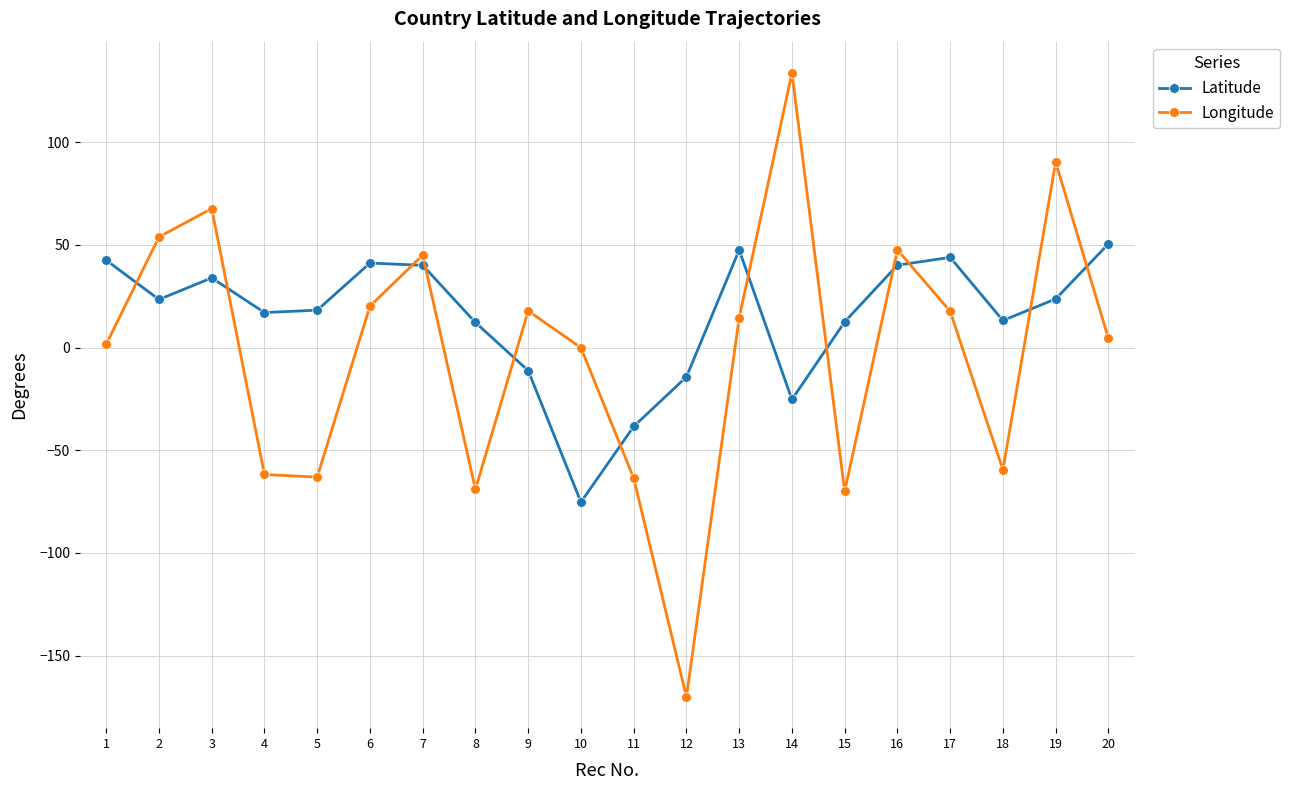

The Latitude series shows 40.1 at 16. True or false?

True